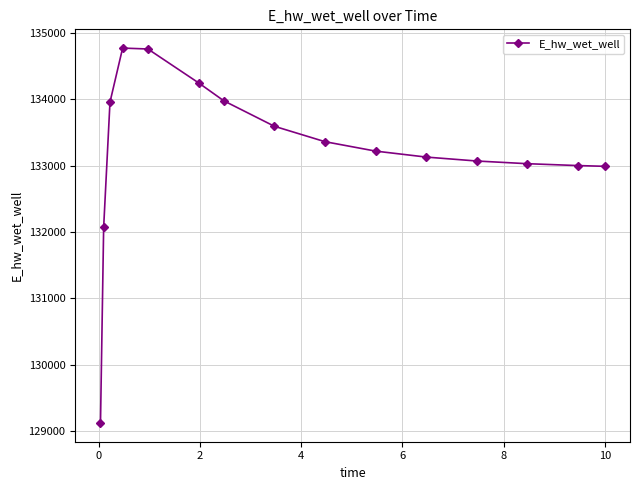

What is the greatest value displayed?

134770.5